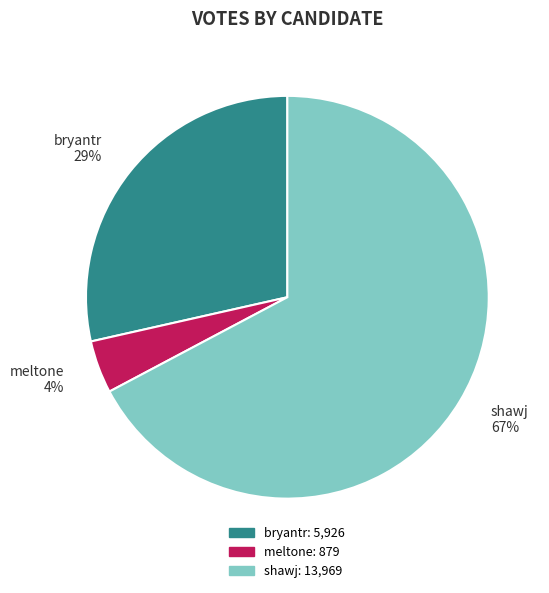

Count the number of slices in the pie.

3